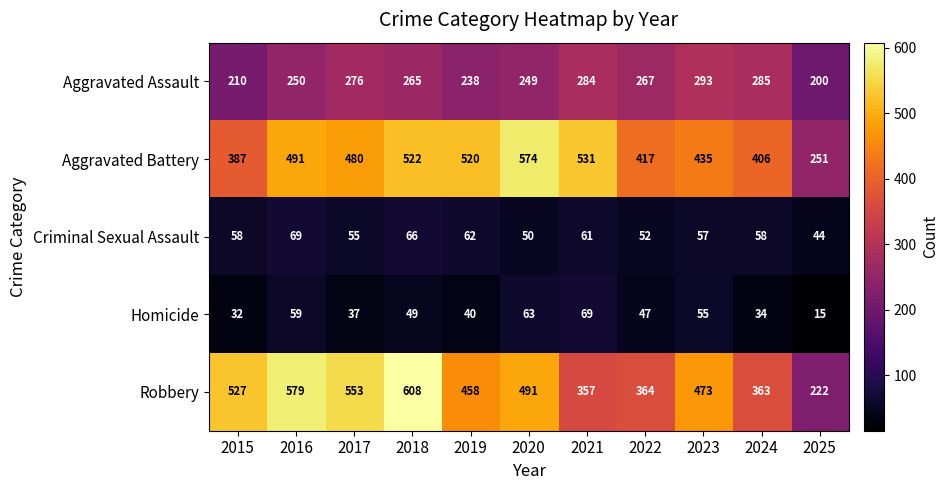

Which series has the largest total across all categories?

Aggravated Battery